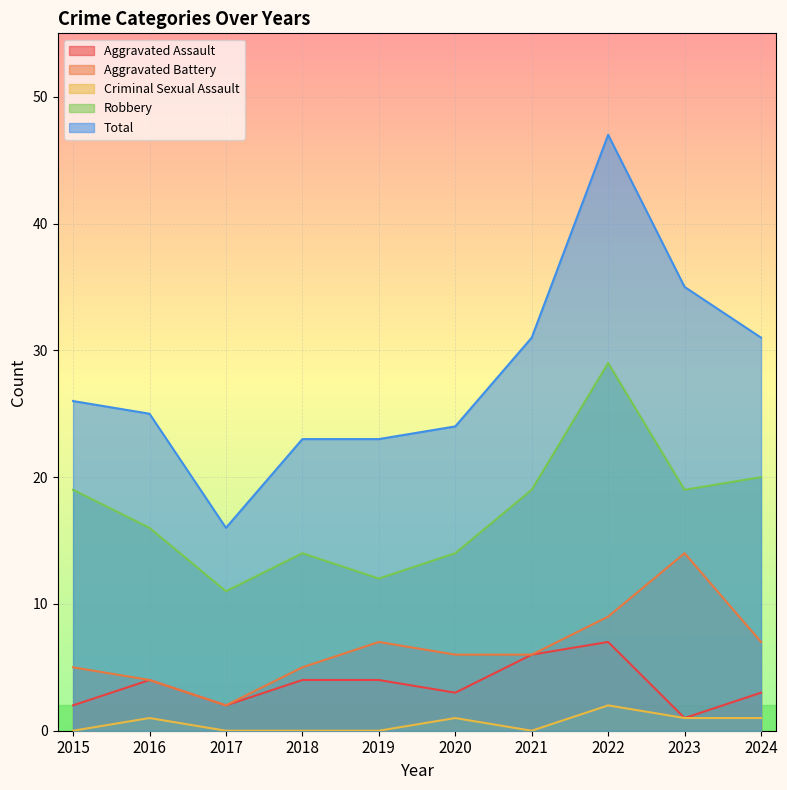

True or false: Aggravated Assault has a value of 4 at 2018.

True